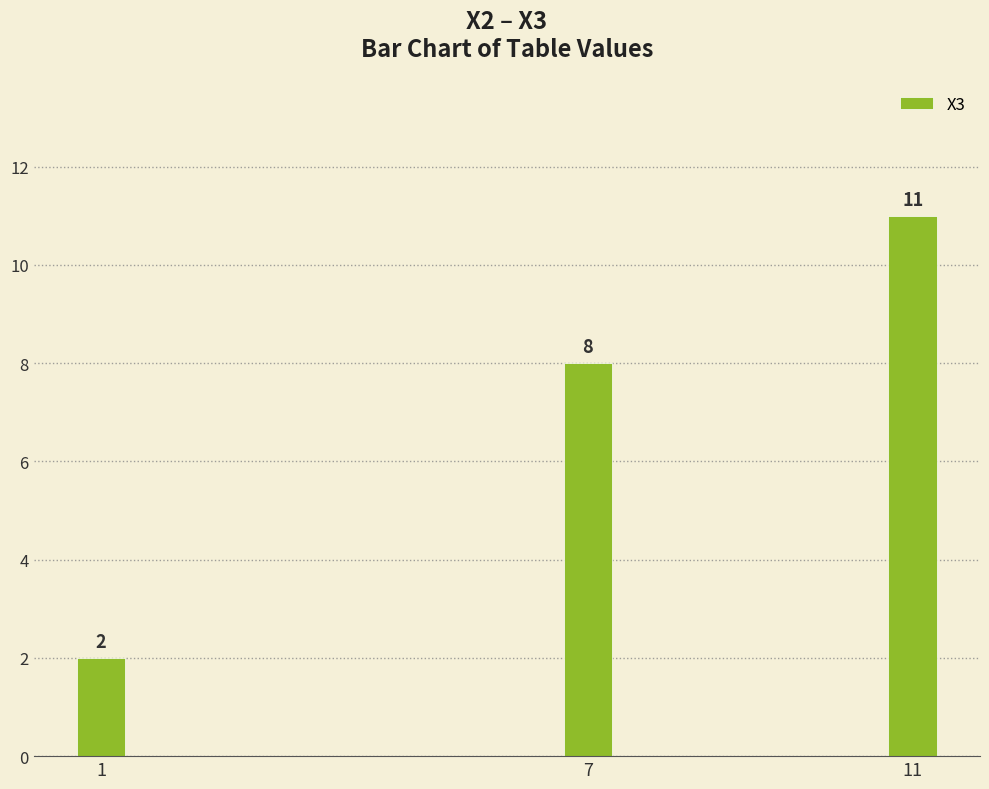

What is the change in value from 1 to 11?

+9